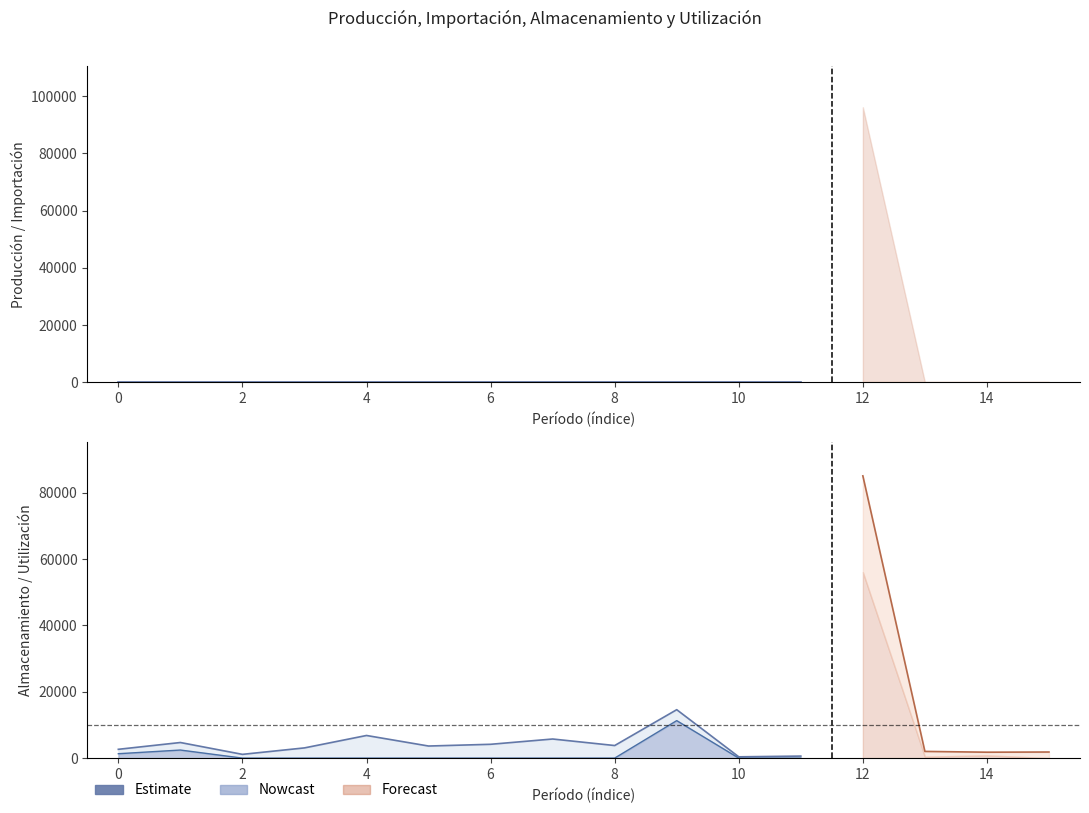

The value of Producción at 7 is 64137.9. True or false?

False